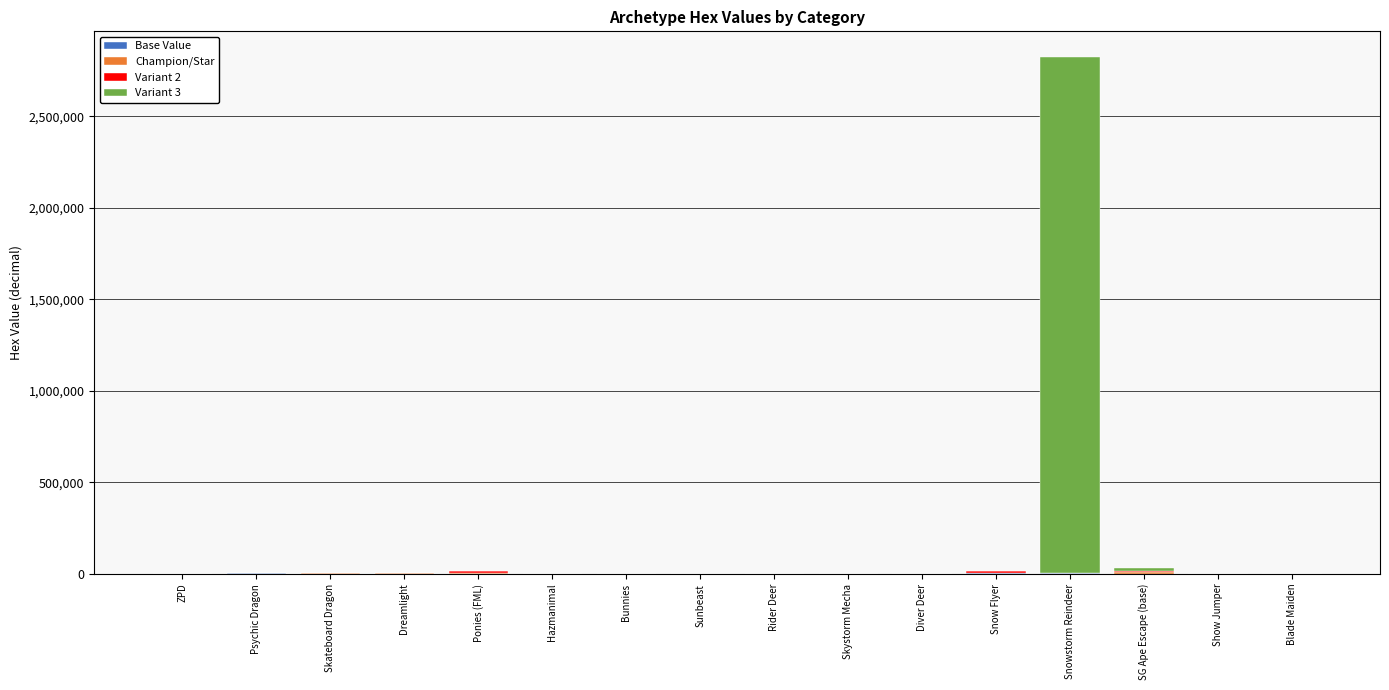

What is the label of the 2nd bar from the left?

Psychic Dragon